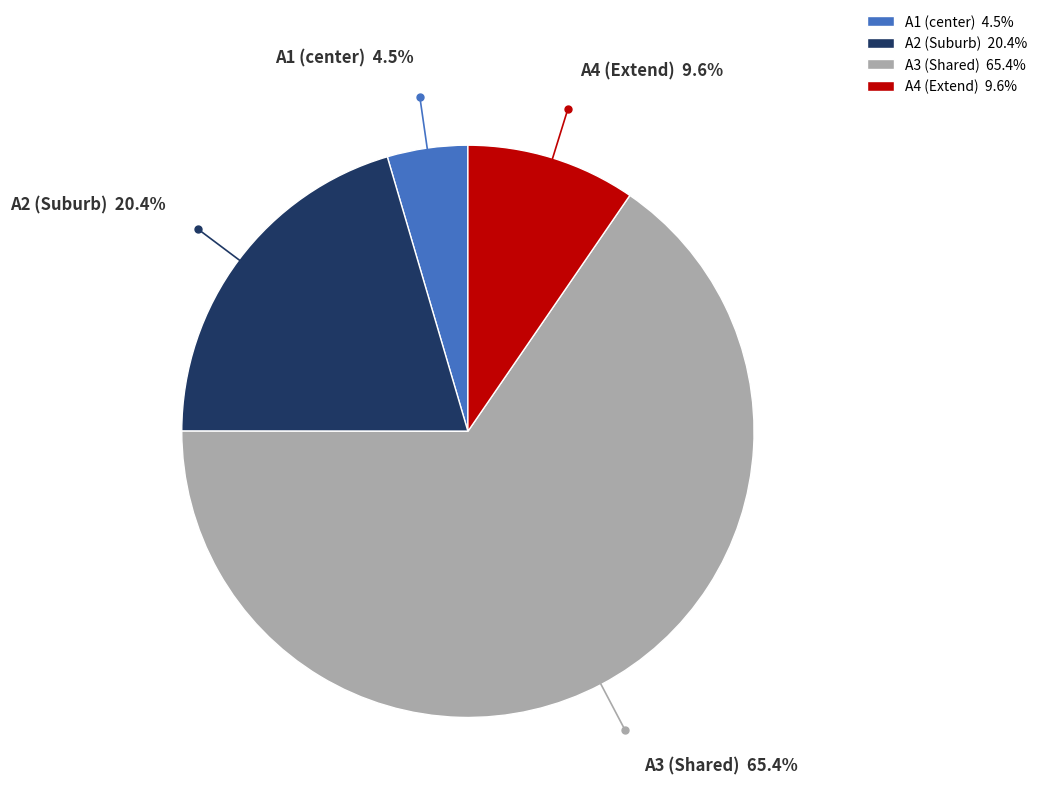

Which category has the smallest portion of the pie?

A1 (center)